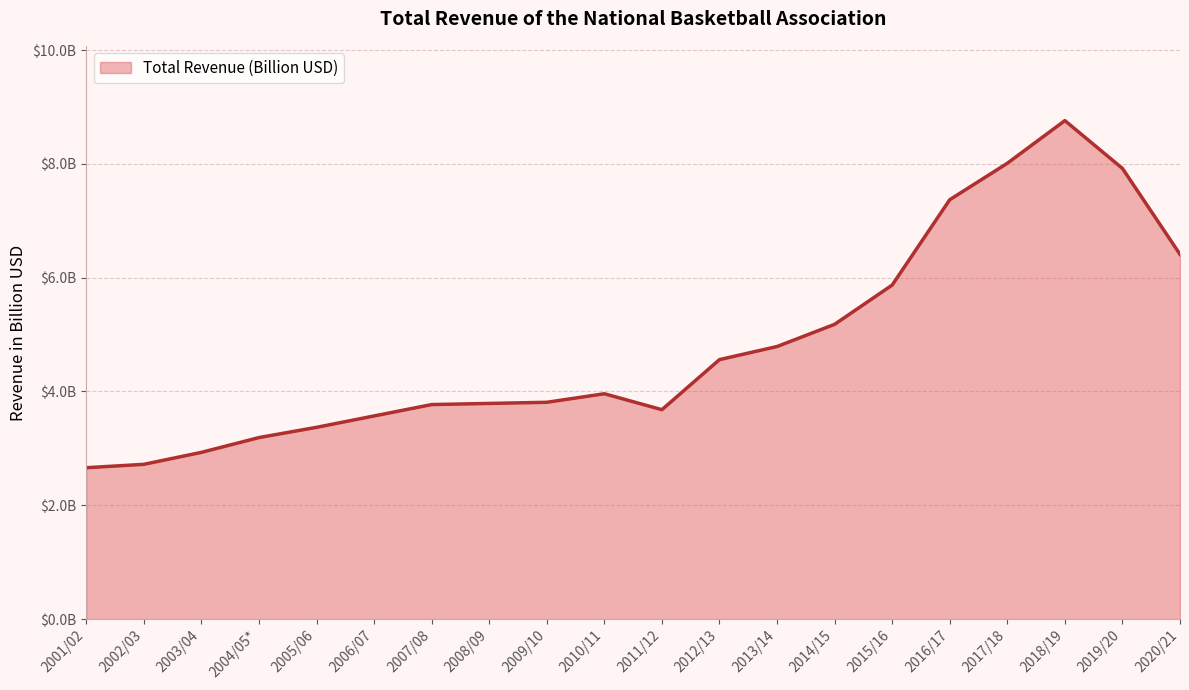

What is the minimum value shown in the chart?

2.7